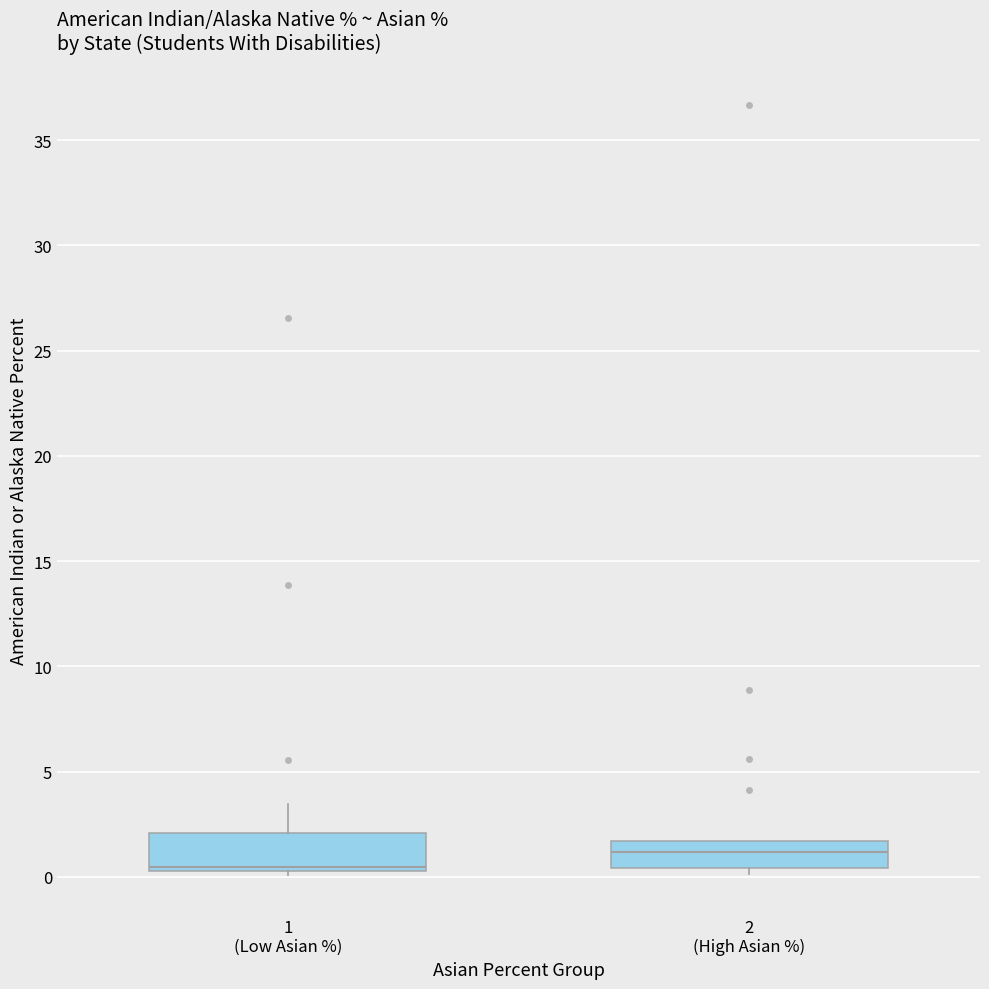

Reading left to right, transcribe this box plot: for each box, give where its median line is, the range the box spans, and where its two whiskers end, as read against the y-axis. The values are not printed on the chart, so give them approximately, as read against the axis.

1 (Low Asian %): median 0.5 (just above the box's lower edge), box 0.5 to 2.0, whiskers 0.0 to 3.5
2 (High Asian %): median 1.0, box 0.5 to 1.5, whiskers 0.0 to 1.5